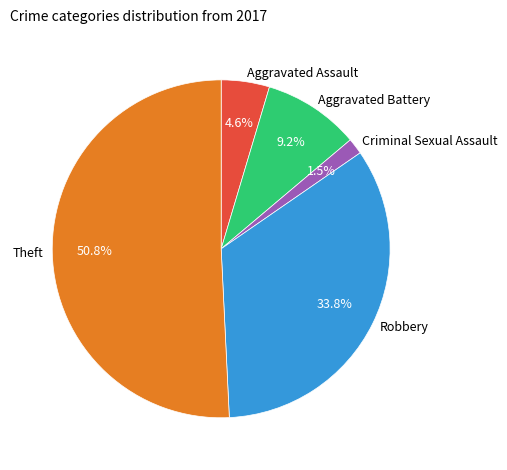

Is the sum of Robbery and Criminal Sexual Assault greater than half?

No